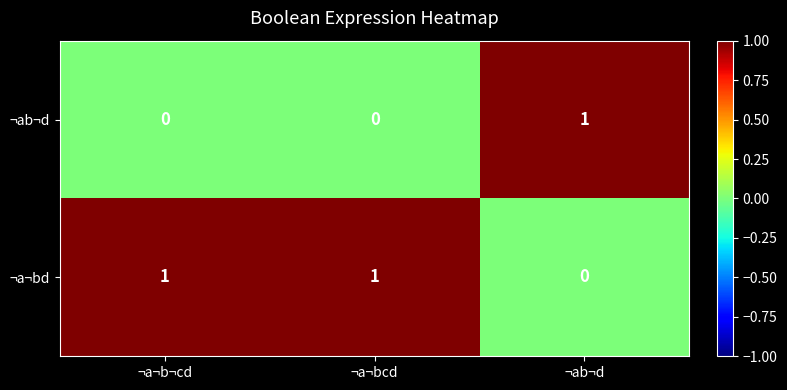

Count the number of categories in the chart.

3